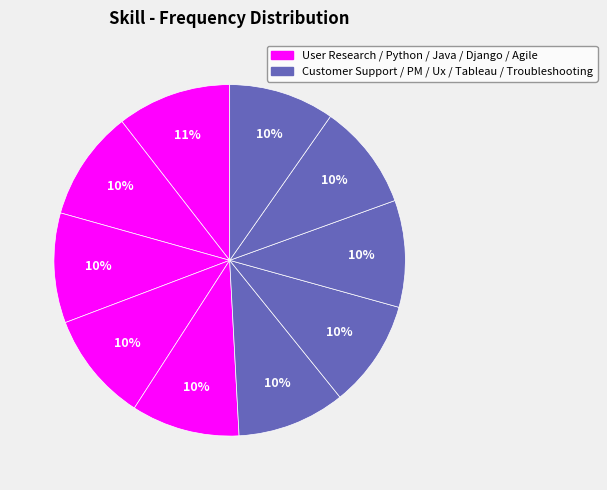

To the nearest percent, what is the average slice percentage?

10%